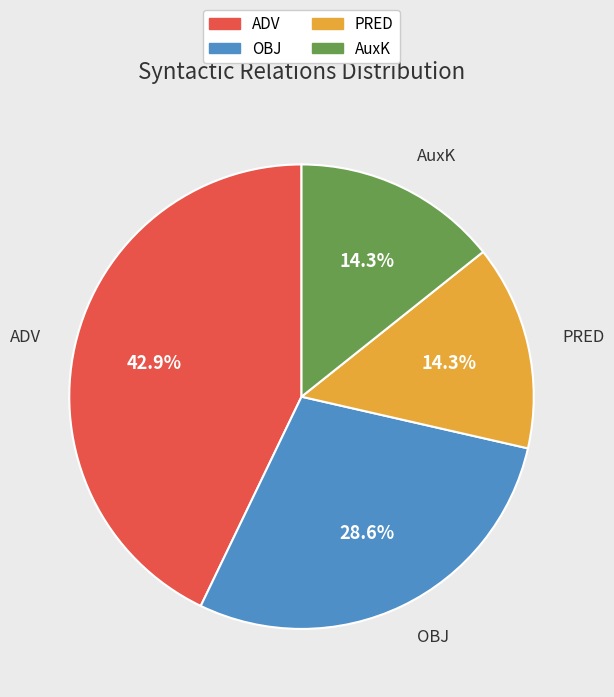

Approximately how many times larger is the value at OBJ compared to PRED?

2.0